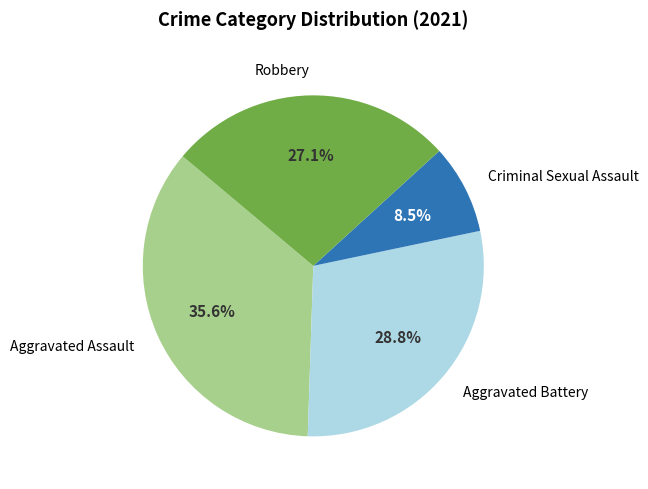

Is there a majority slice in this chart?

No